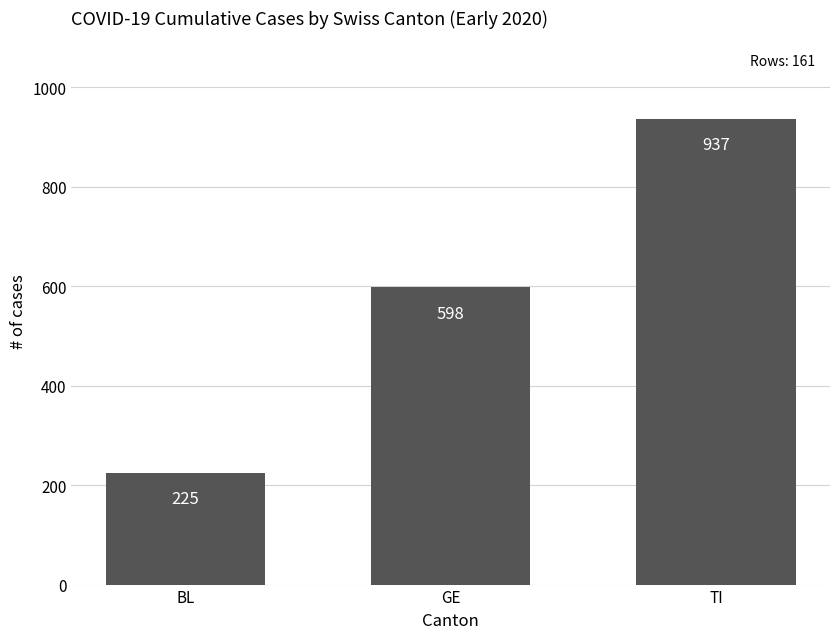

Is it true that the value at GE is 598?

True